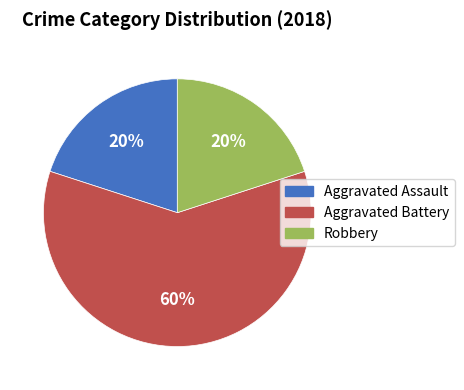

Is there a majority slice in this chart?

Yes